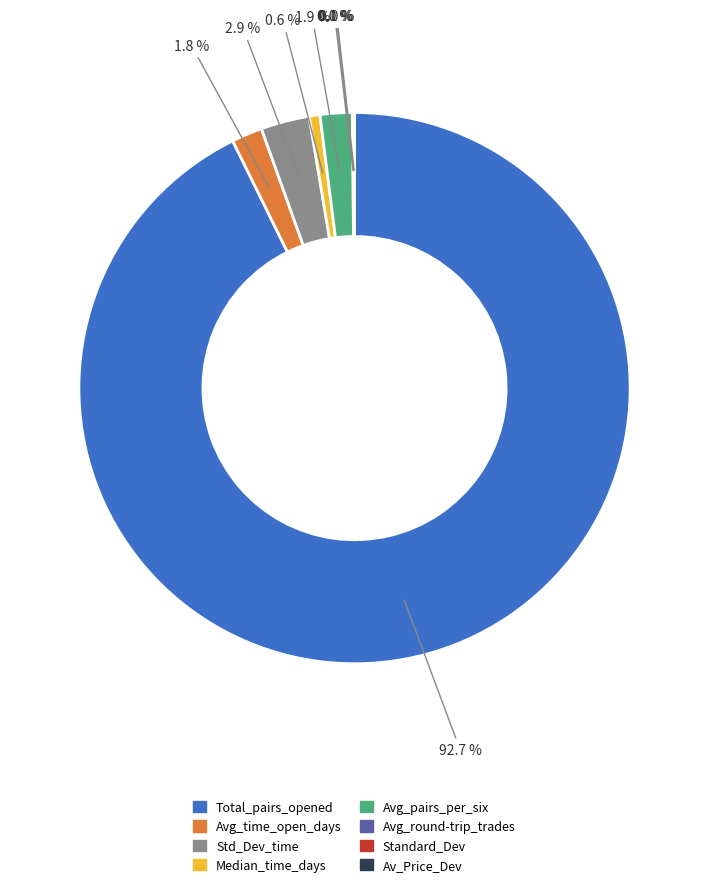

Is there any slice that represents more than half of the pie?

Yes